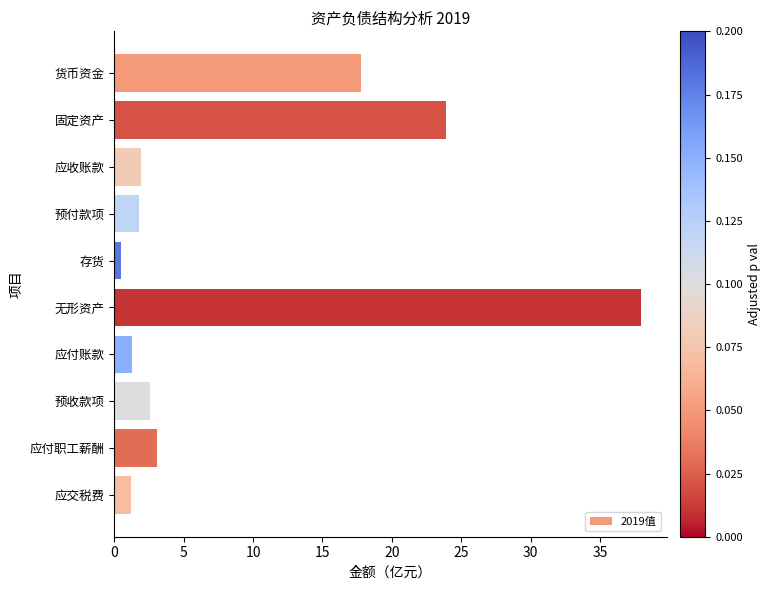

What is the value of the 6th bar from the top?

37.9